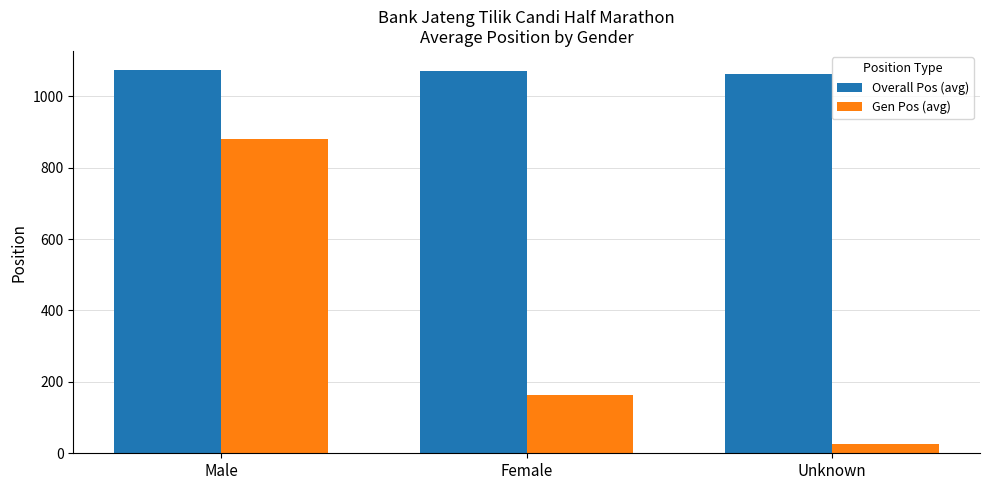

At which label is Gen Pos (avg) closest to 453?

Female